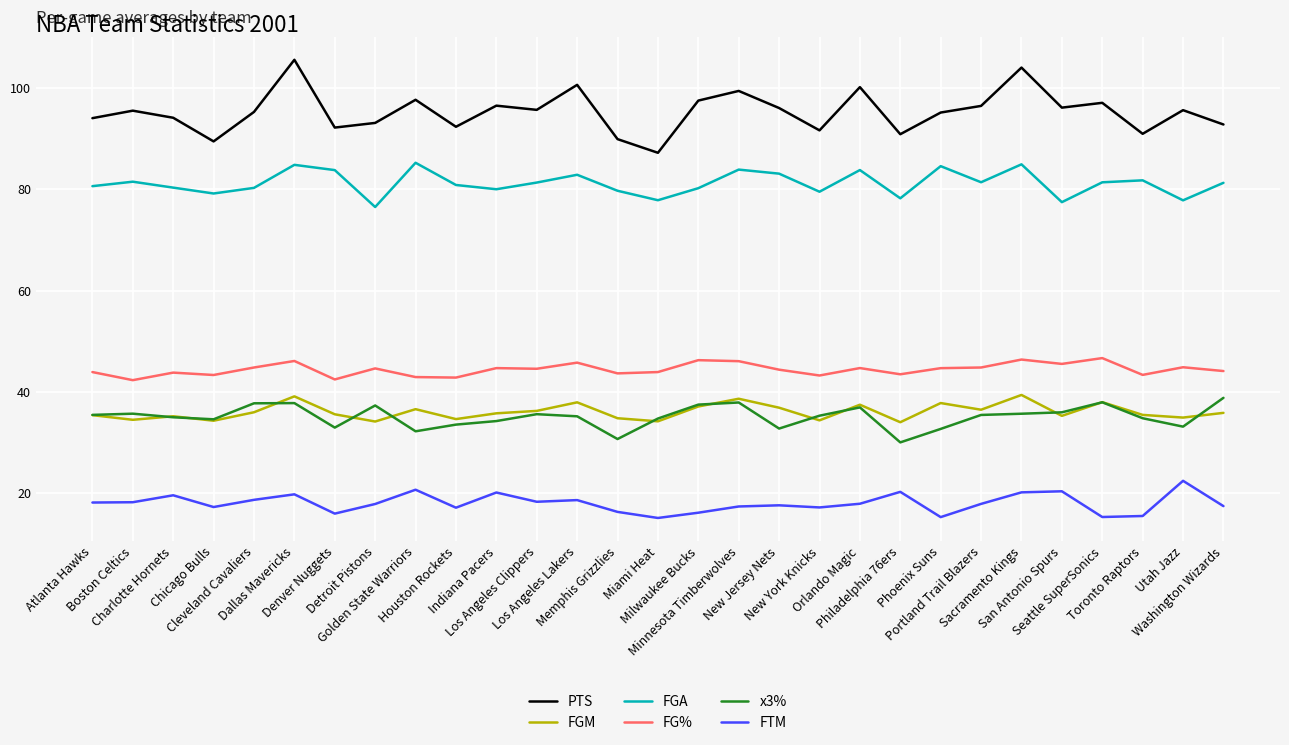

What is the lowest value of the FGM series?

34.0